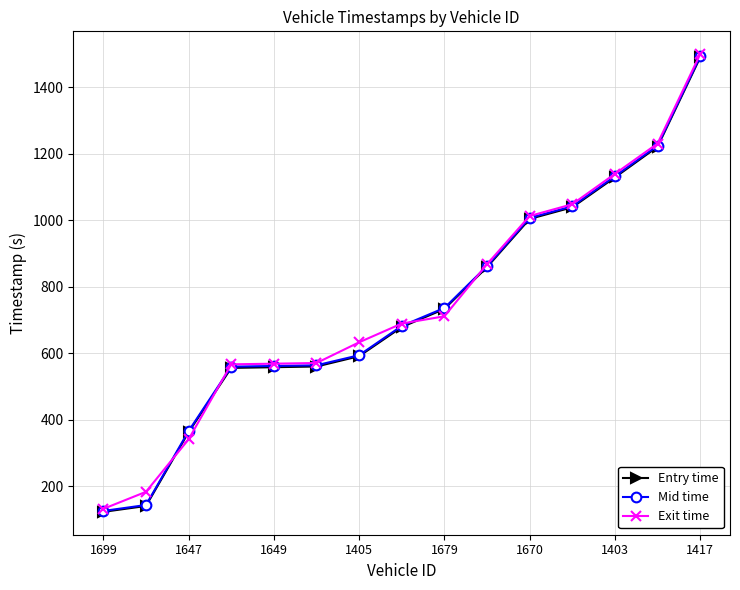

What is the smallest value displayed?

123.7